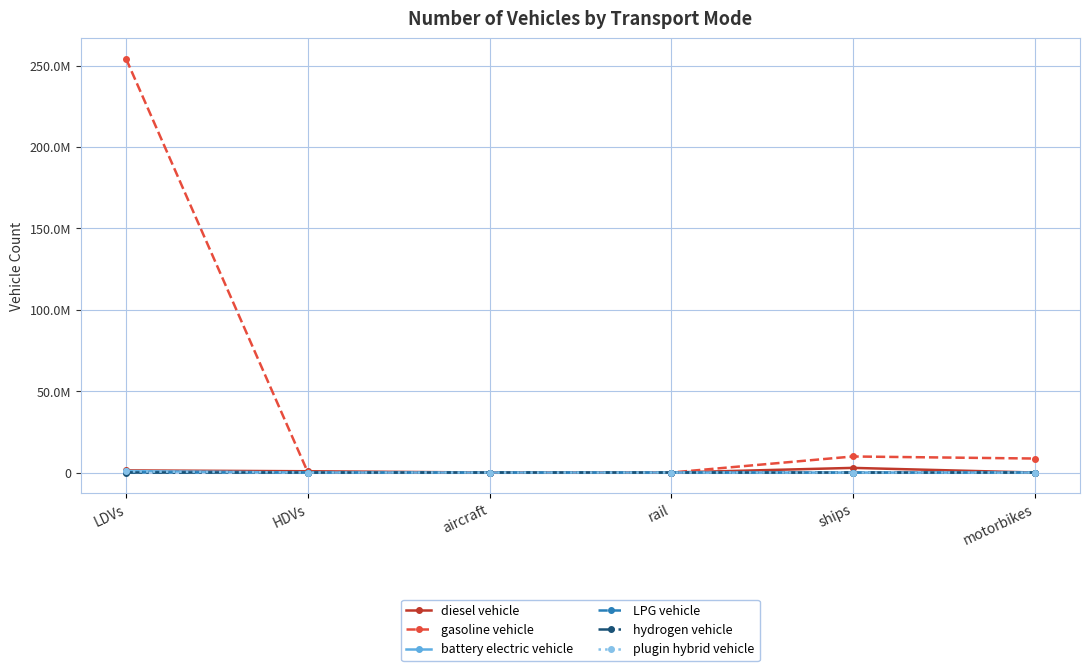

What is the label of the 2nd point from the right?

ships